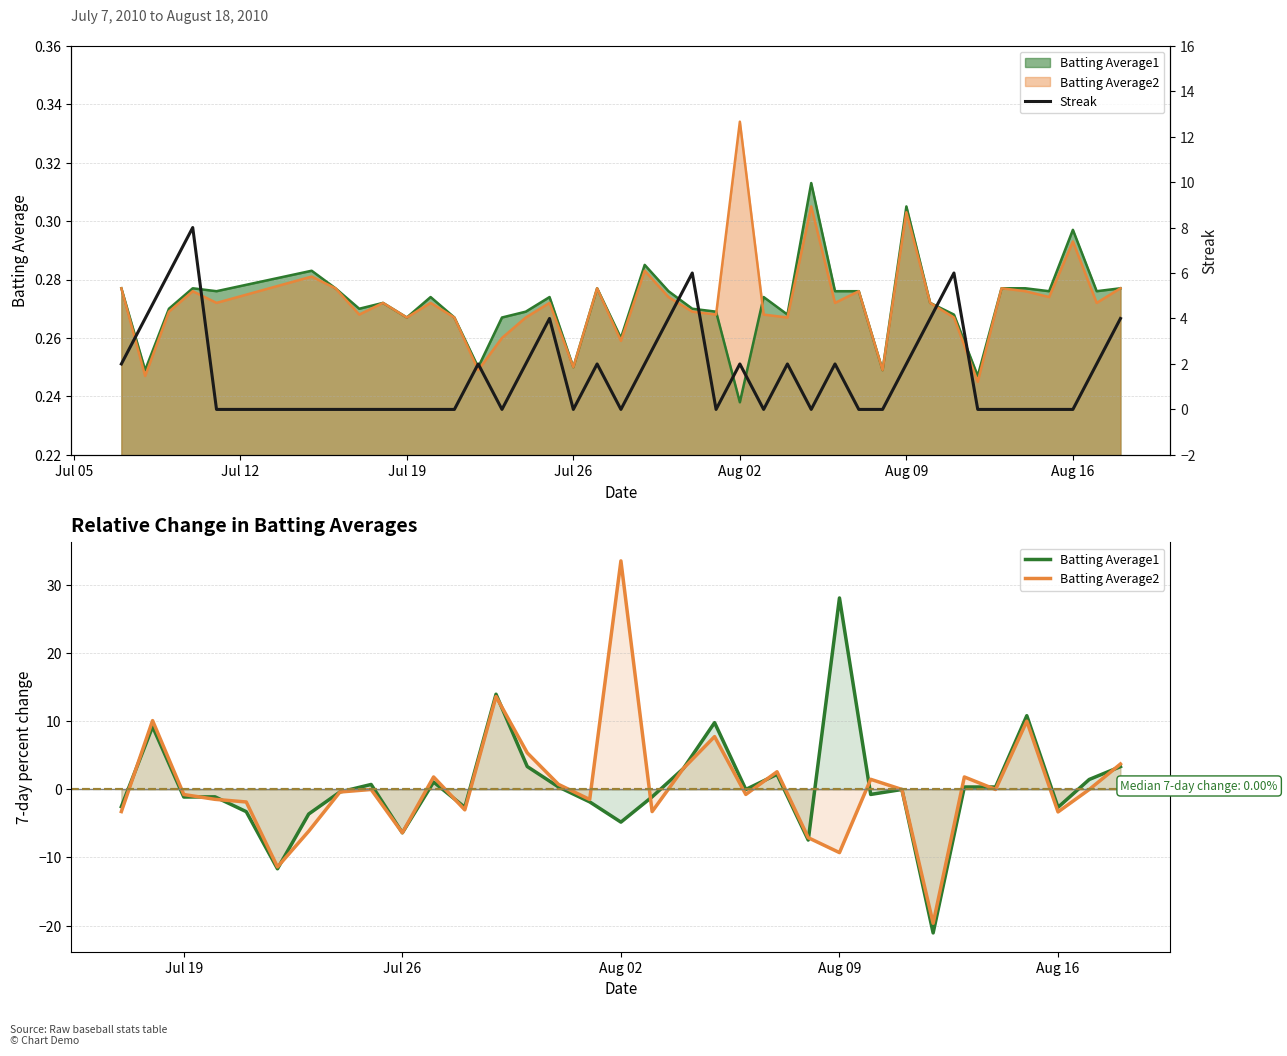

Where do Batting Average2 and Streak first cross each other?

2010-07-10 and 2010-07-11